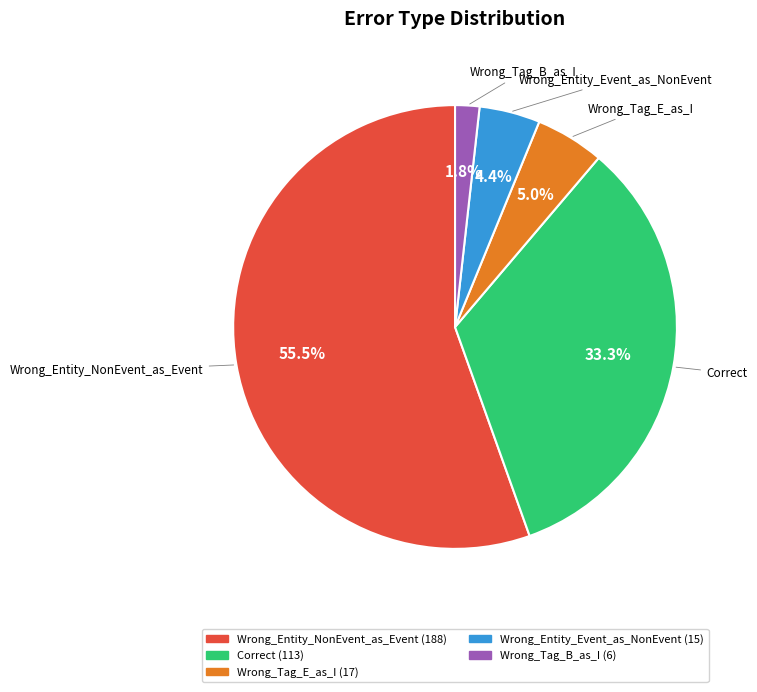

To the nearest percent, what is the difference between the Wrong_Tag_B_as_I and Wrong_Entity_Event_as_NonEvent slice percentages?

3%